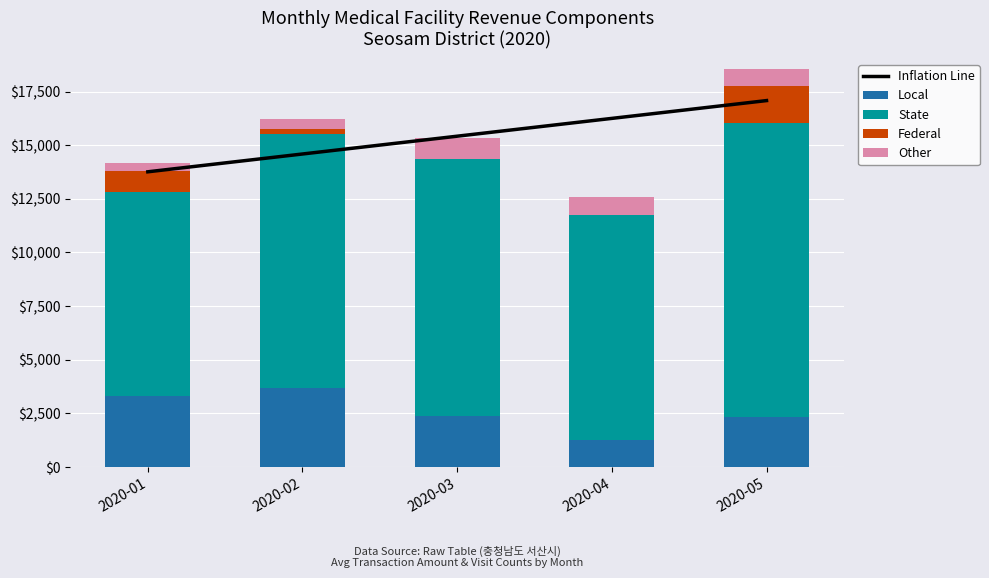

What is the average value of the Local series?

2584.6